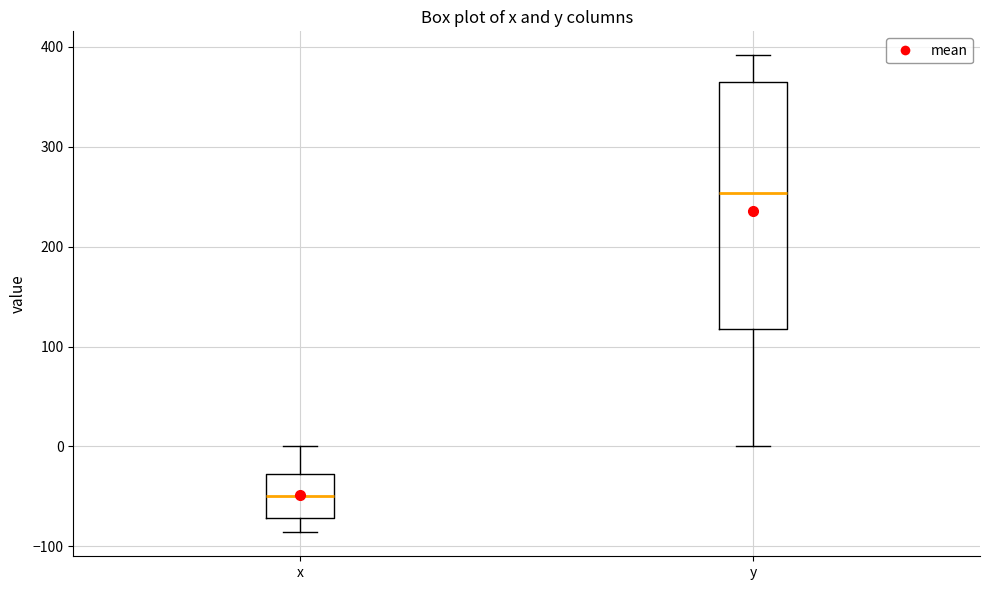

Which box is the tallest, from its lower edge to its upper edge?

y